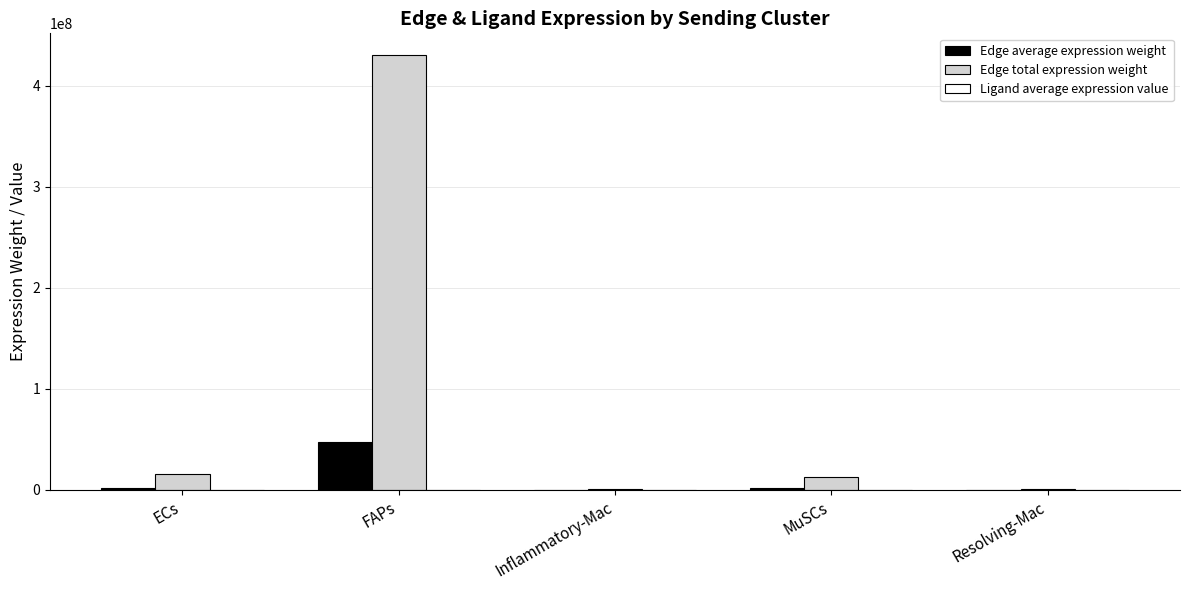

What is the greatest value displayed?

430442864.6